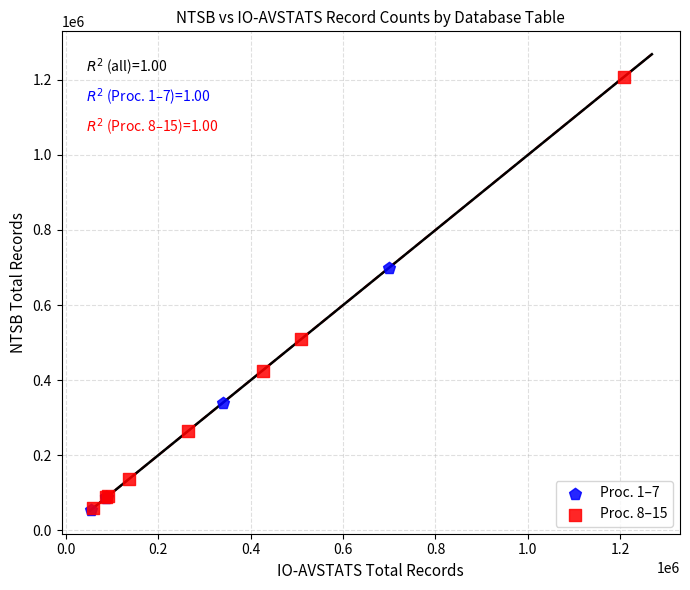

What are all the series names shown in the legend?

Proc. 1–7, Proc. 8–15